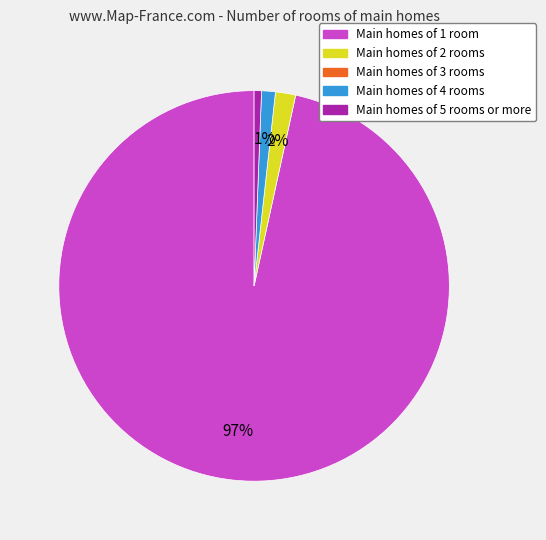

How many slices are in this pie chart?

4